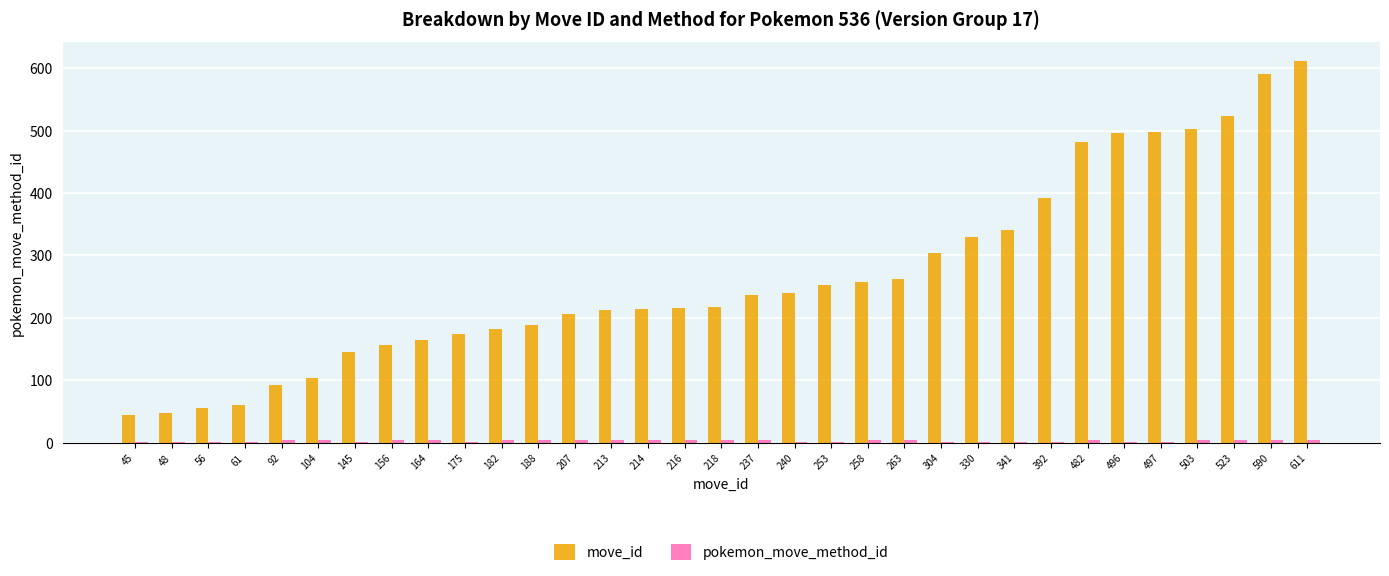

How many groups of bars are there?

33